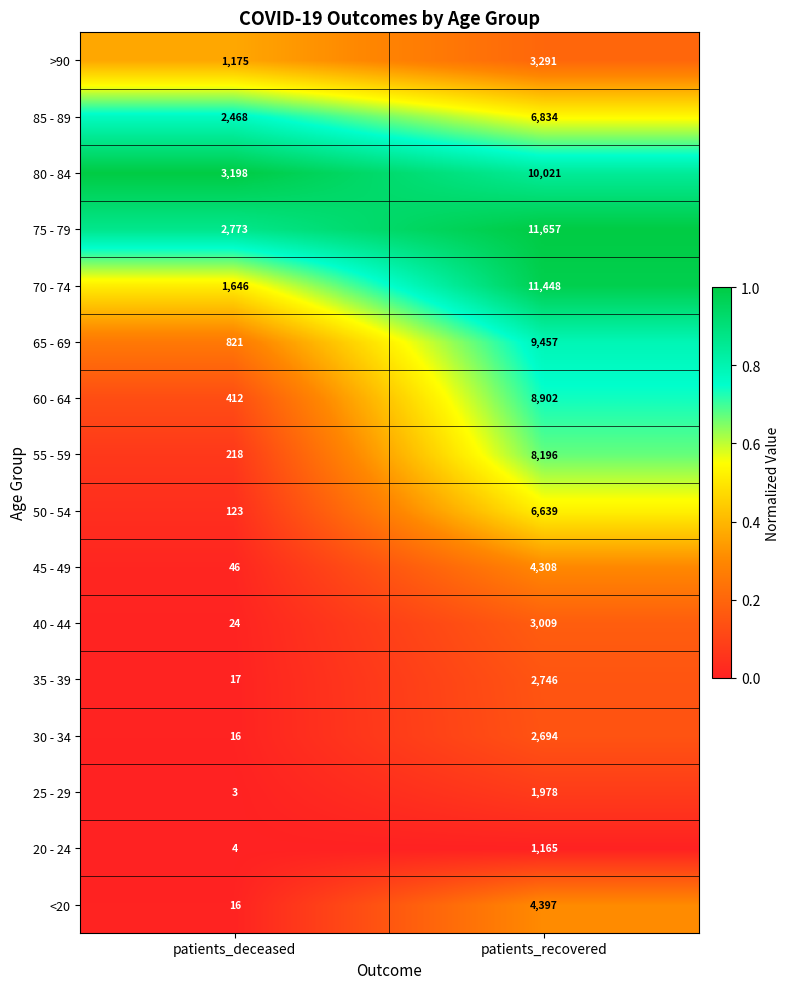

What is the smallest value displayed?

3